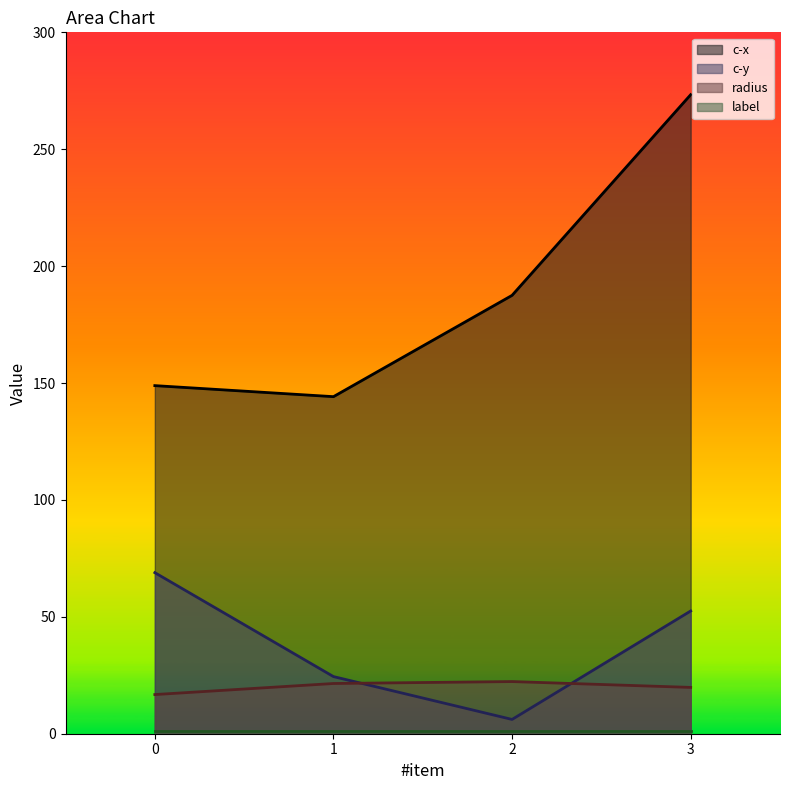

At how many categories does at least one series exceed 269?

1